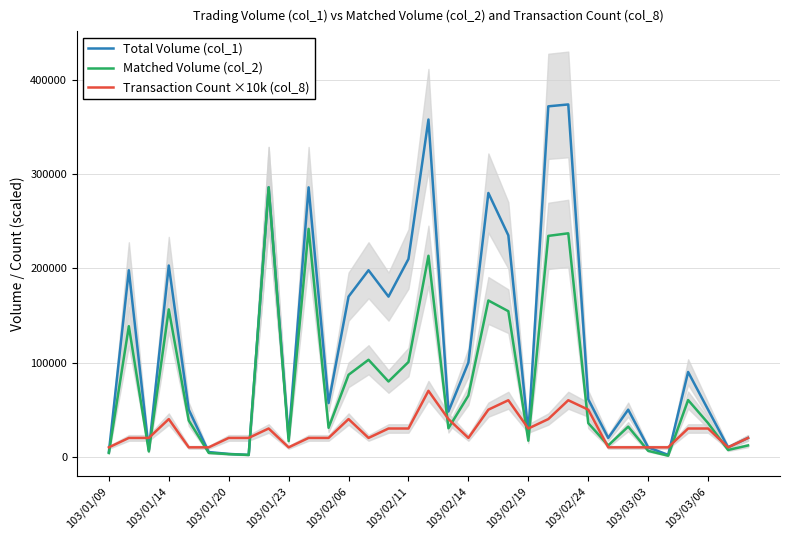

What value does the Total Volume (col_1) series have at 103/03/06, to the nearest 10?

50000